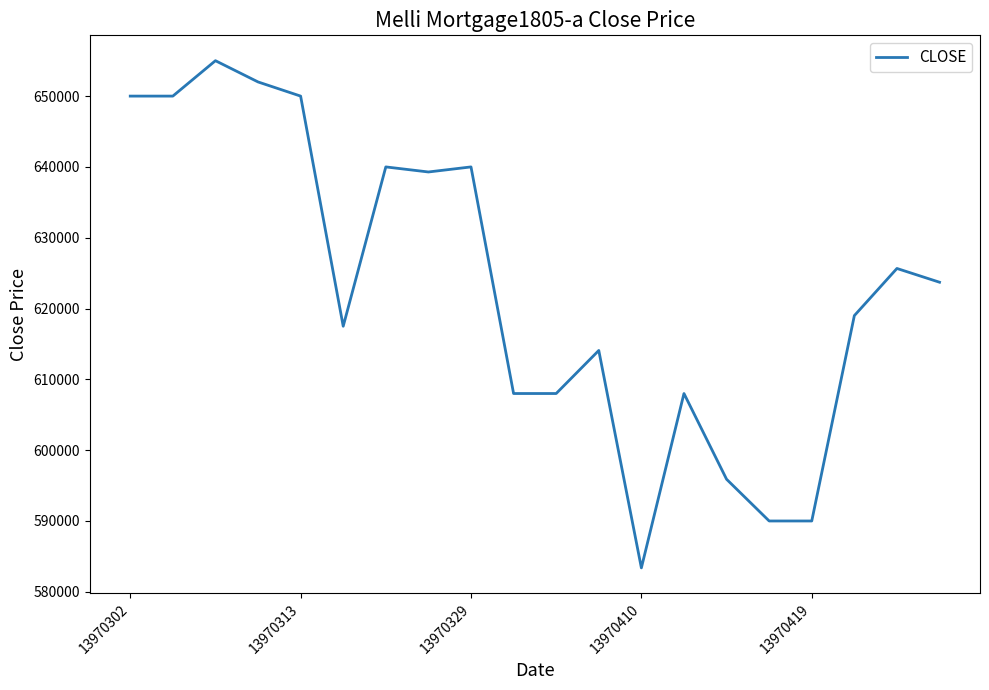

What is the difference between the maximum and minimum values?

71624